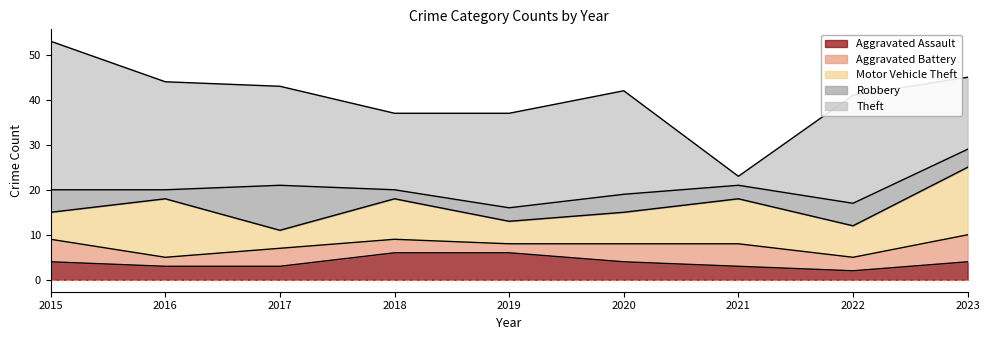

What is the value of the Robbery point at the 4th from the left?

2